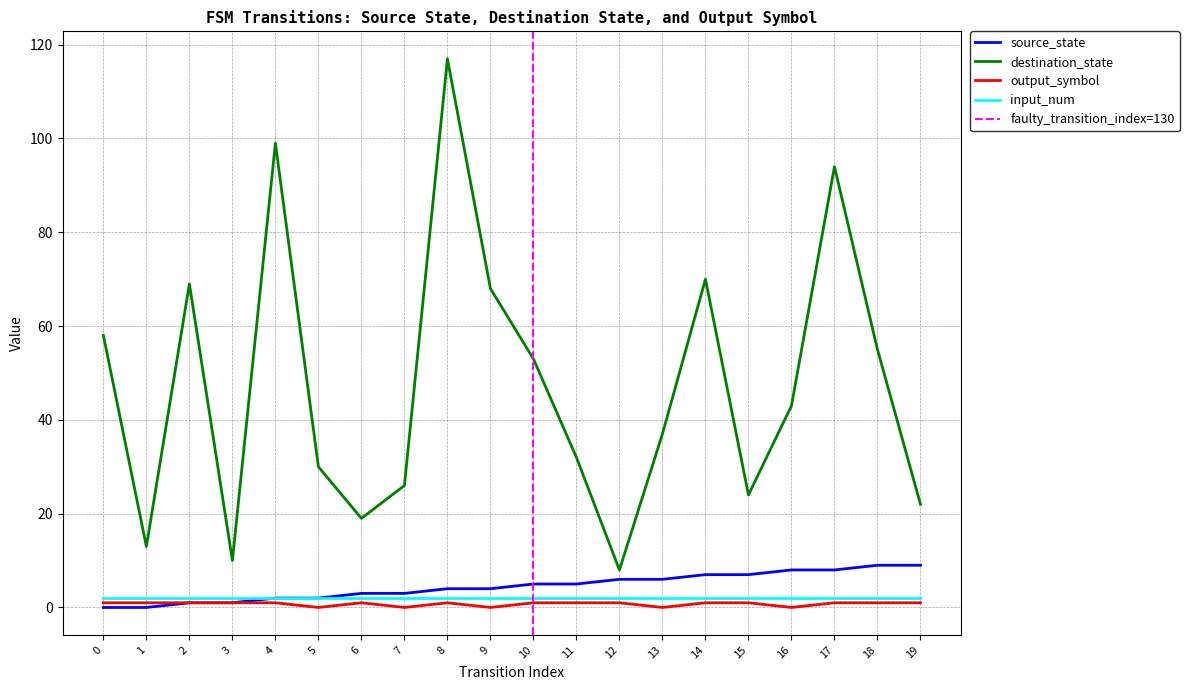

Which series has the widest spread of values?

destination_state